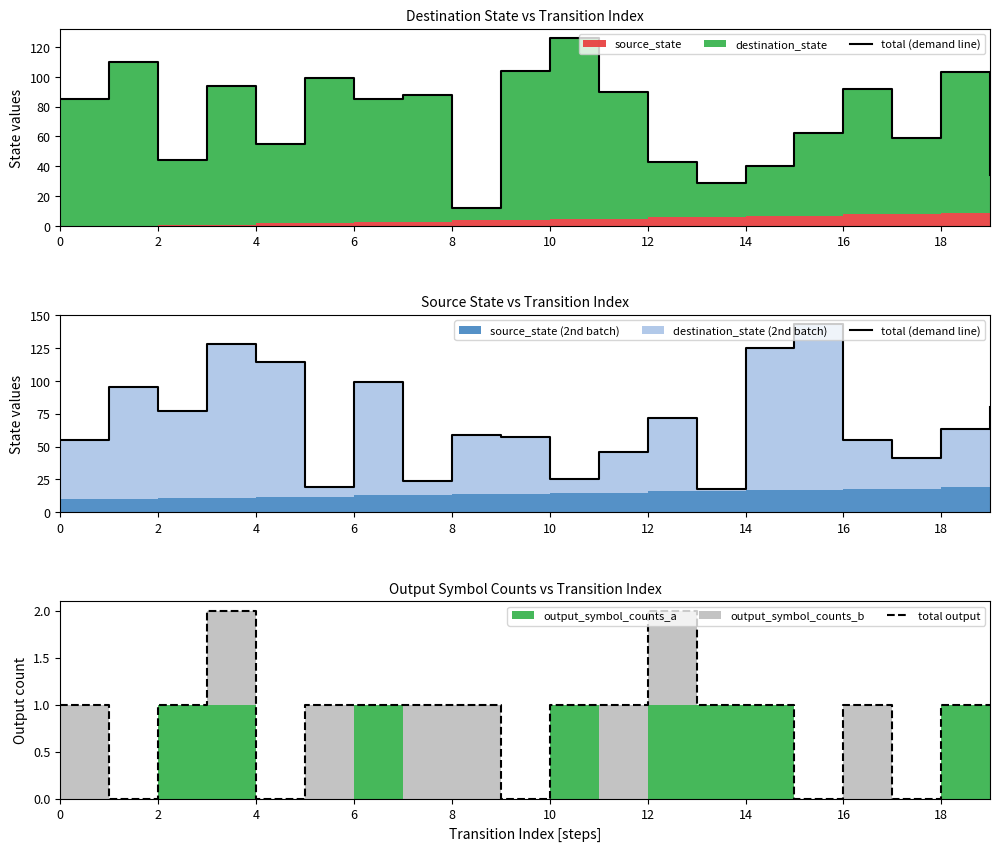

At which category is the sum across all series the highest?

15